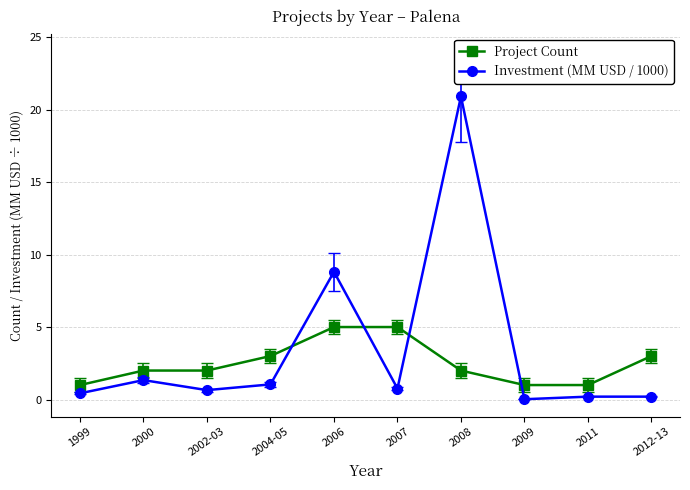

List the series in order of their peak value, highest first.

Investment (MM USD / 1000), Project Count